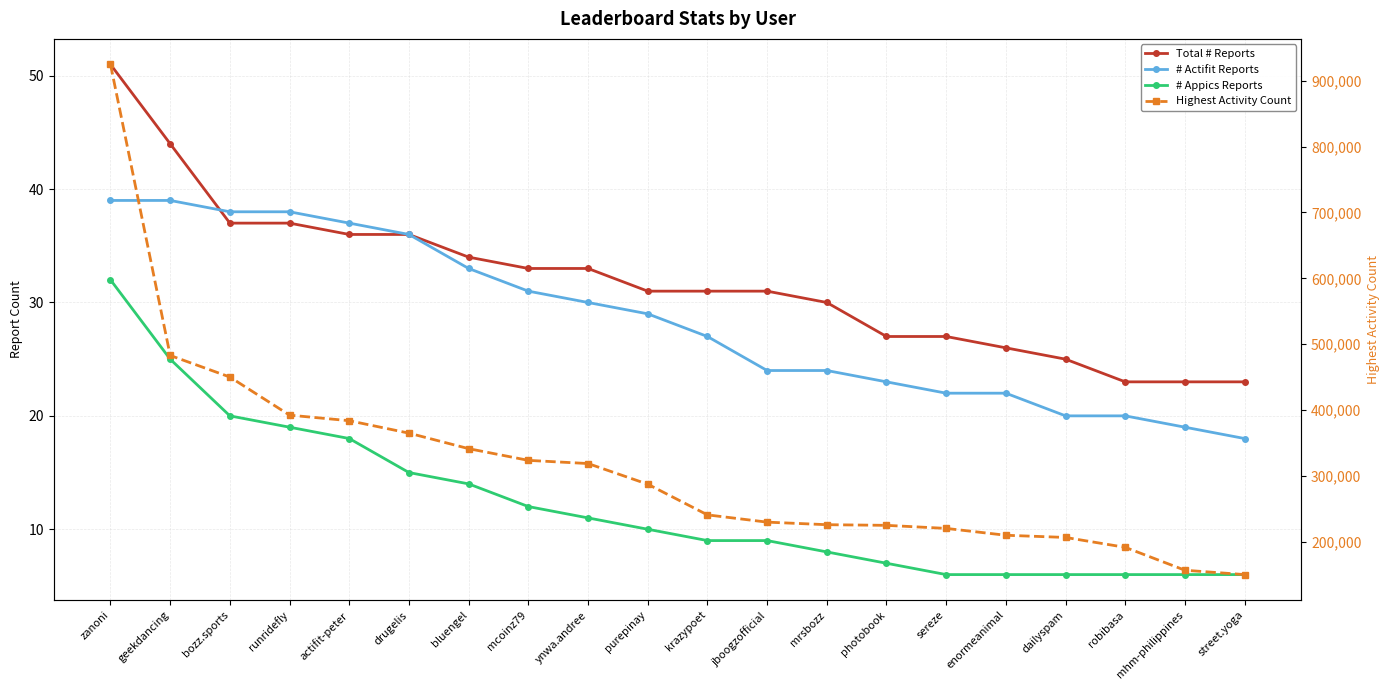

What is the maximum value for # Appics Reports?

32